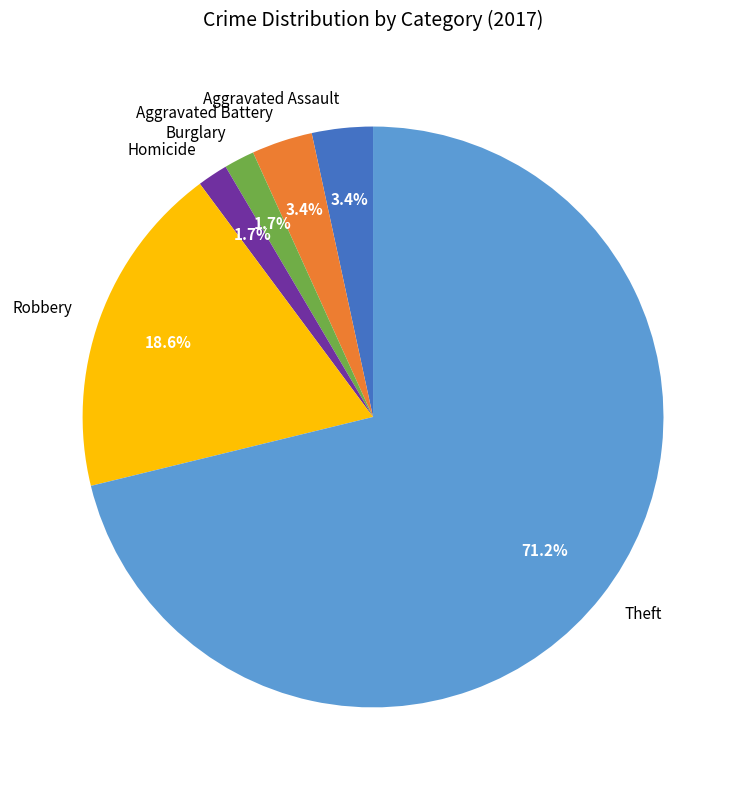

Is there a majority slice in this chart?

Yes